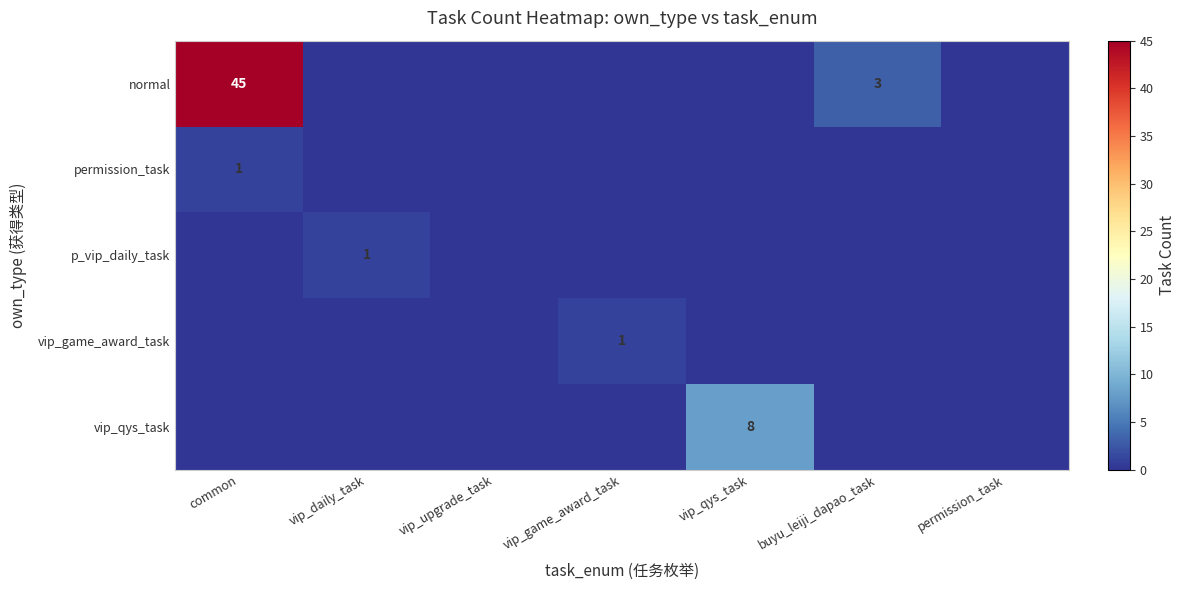

At which category is the sum across all series the highest?

common